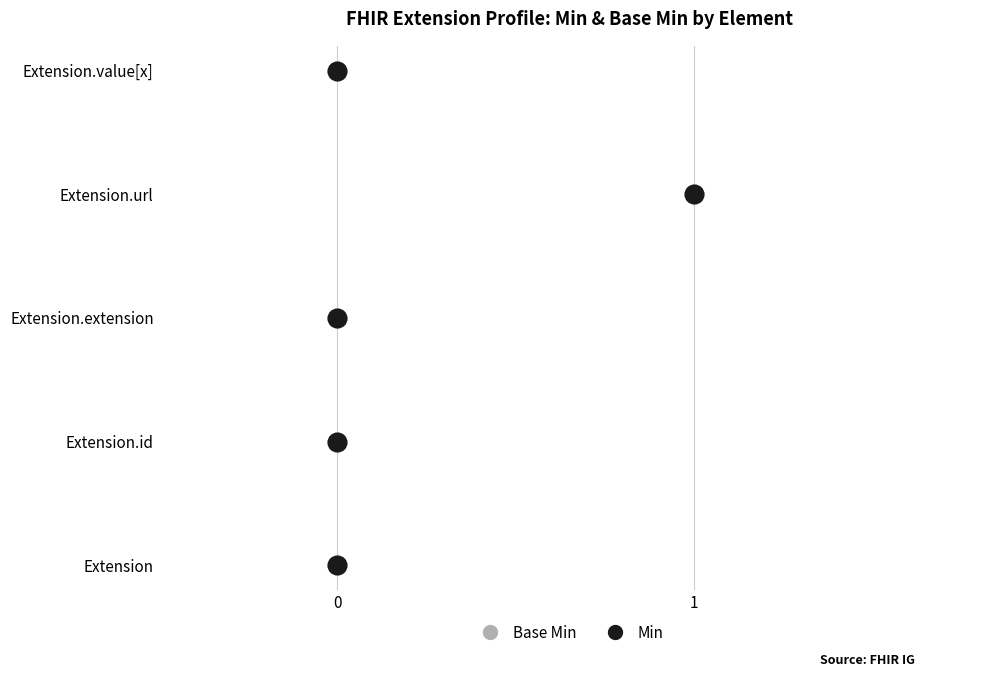

Which series reaches the minimum Y coordinate?

Base Min